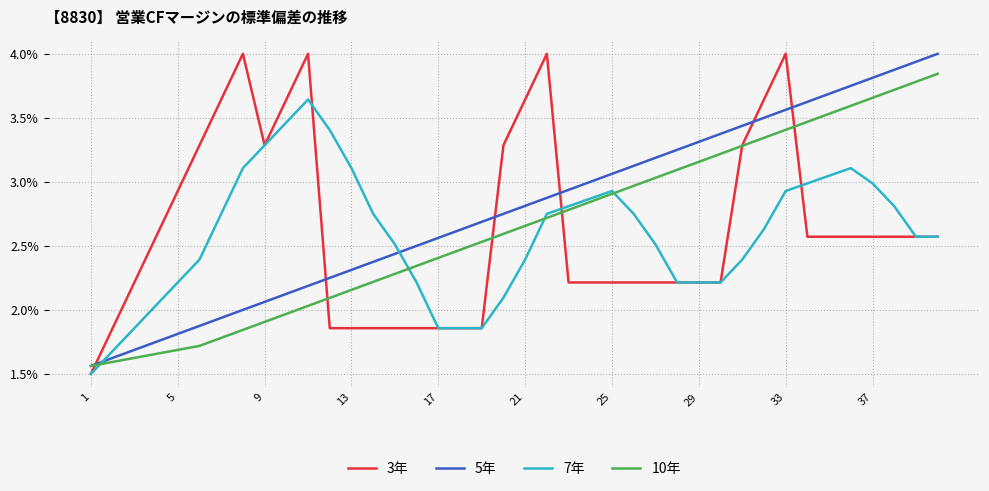

Which series has the largest total across all categories?

5年